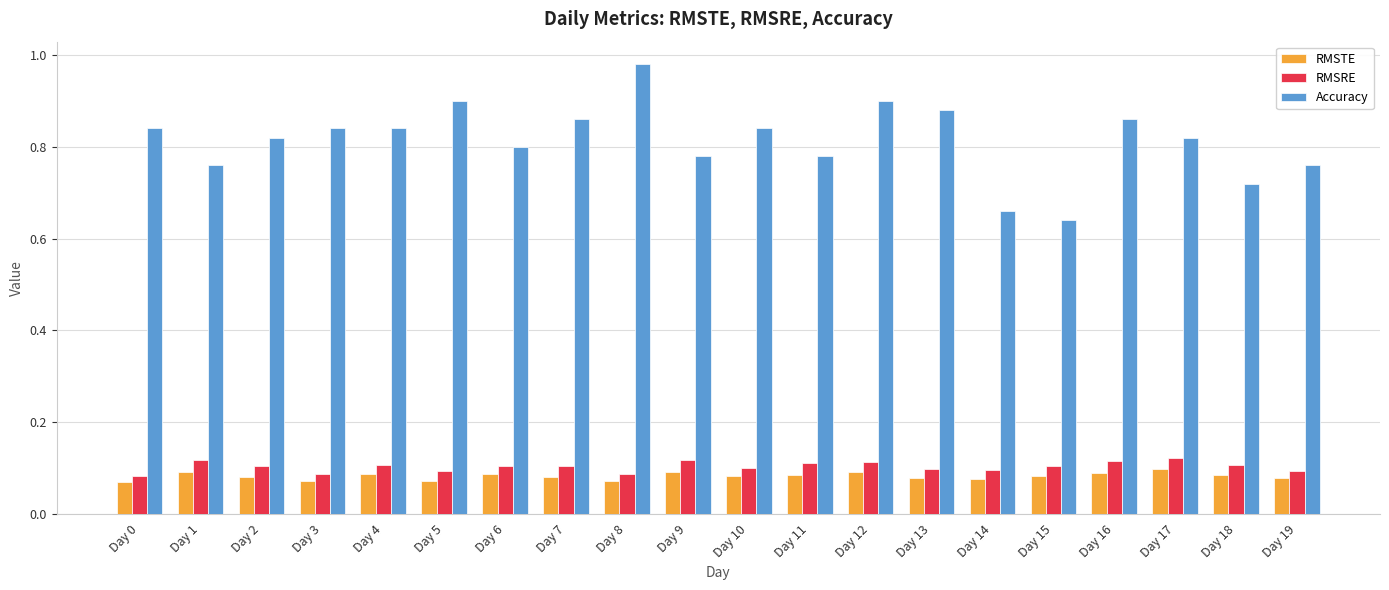

Which category has the highest value across all series?

Day 8